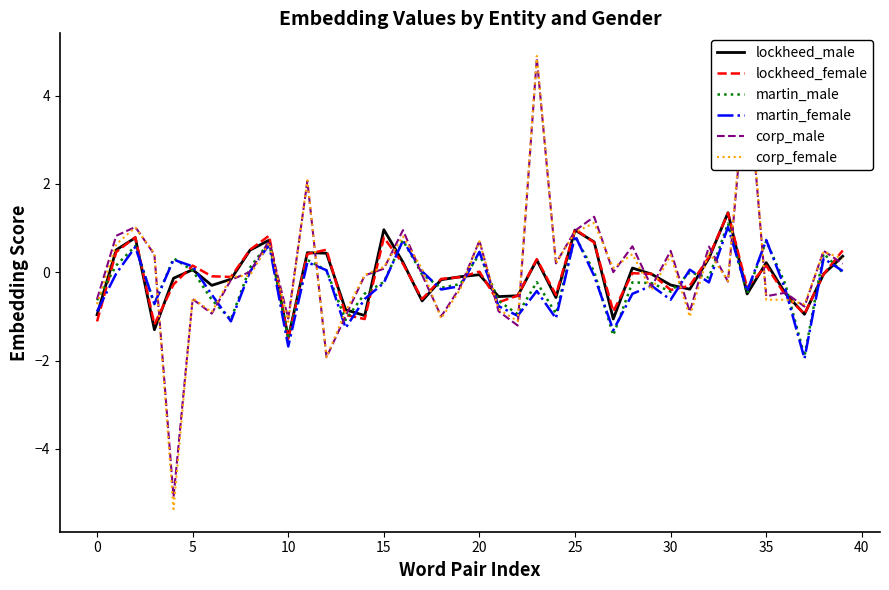

What is the average value of the lockheed_female series?

-0.1